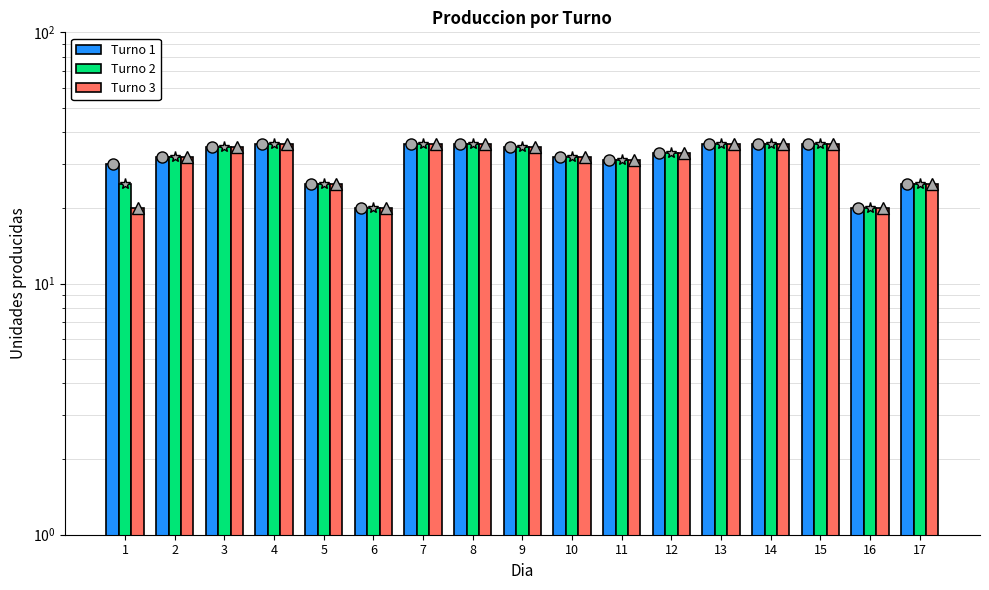

At which label is Turno 2 closest to 28?

1